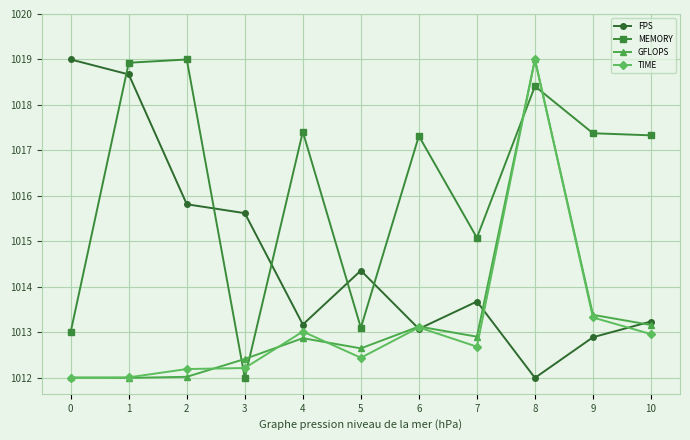

What is the average value of the GFLOPS series?

1013.2